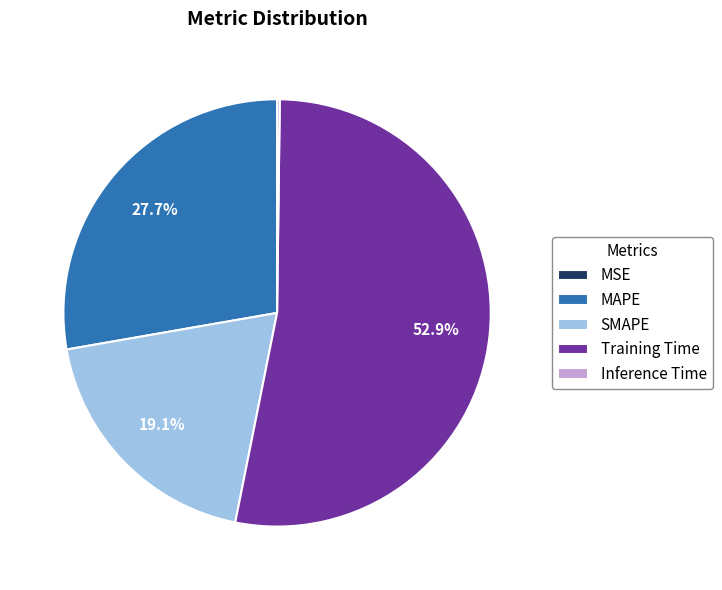

Which slice is the largest?

Training Time